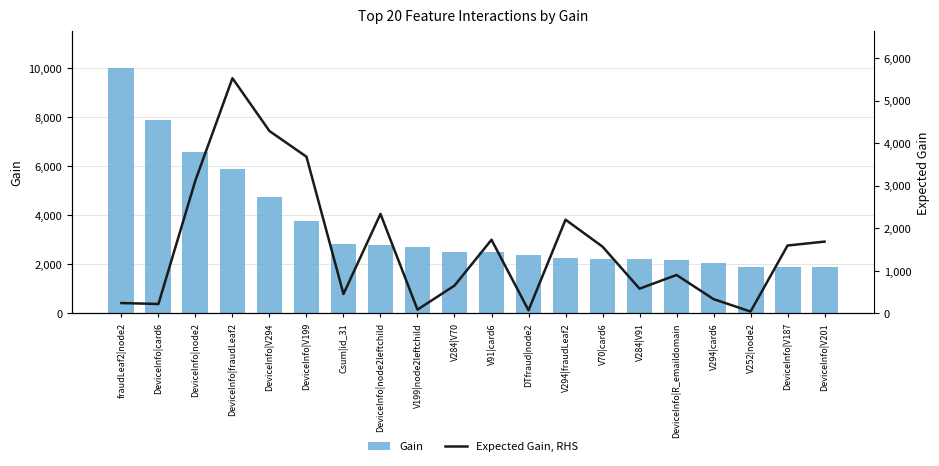

True or false: Gain has a value of 468.8 at V252|node2.

False